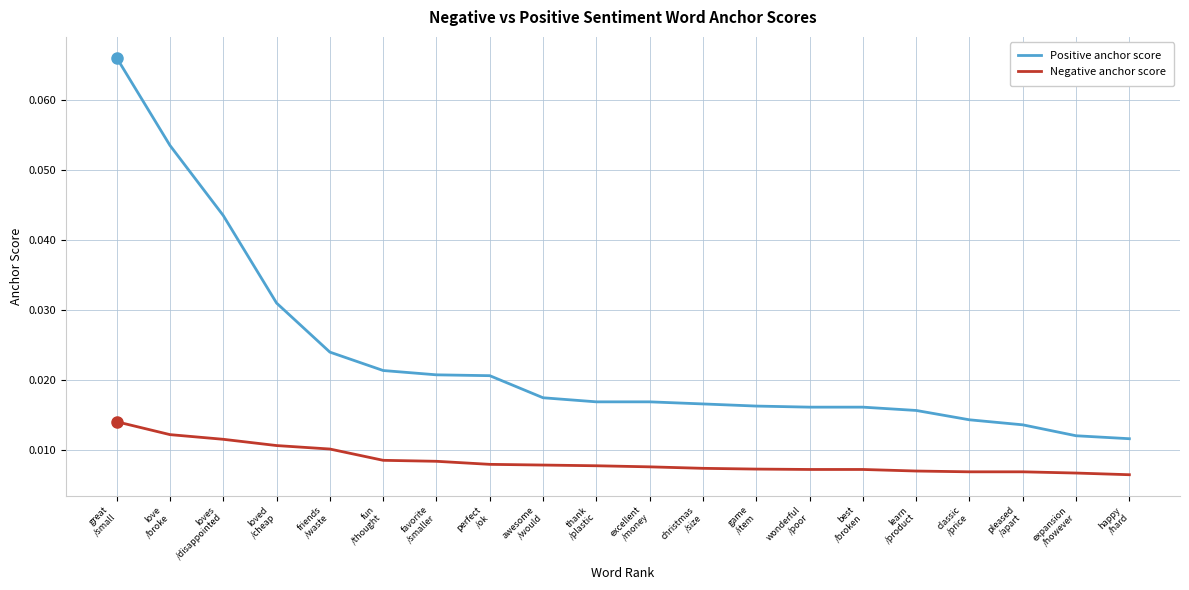

At which category does the chart reach its peak across all series?

great
/small